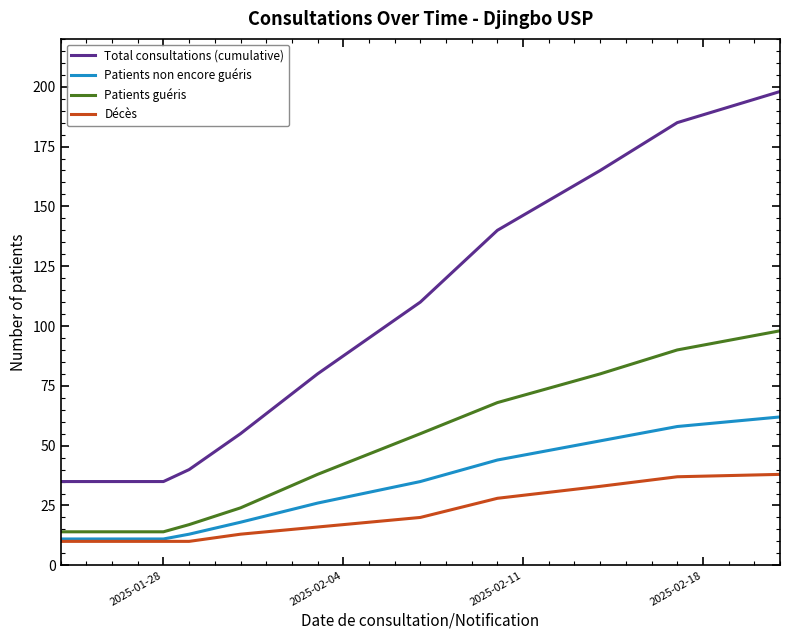

What is the highest value of the Total consultations (cumulative) series?

198